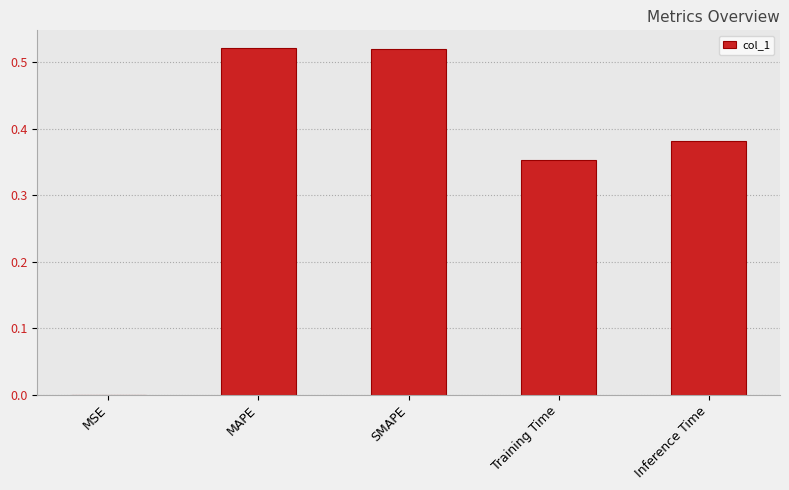

Is it true that the value at Training Time is 0.6?

False